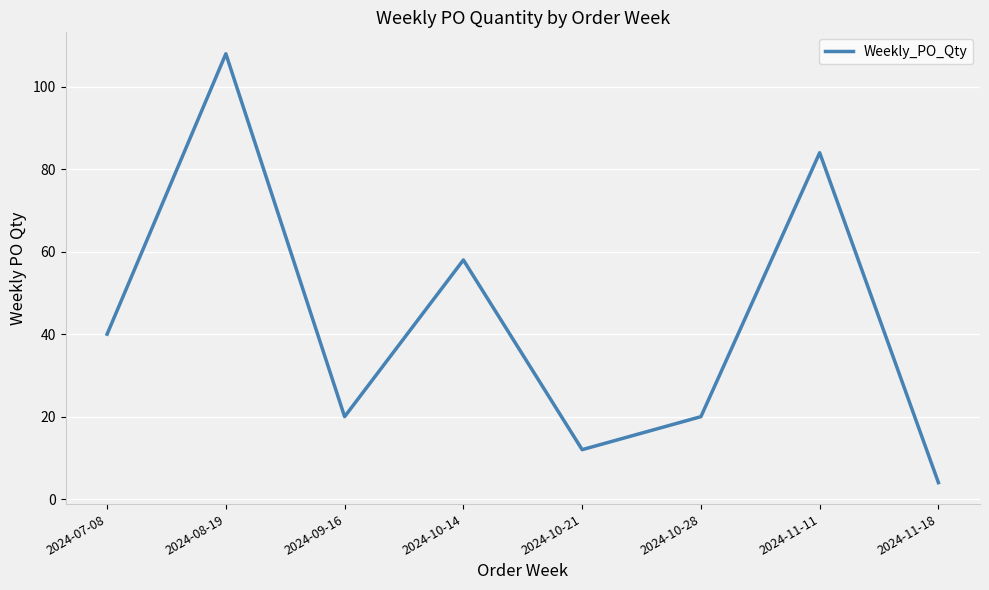

How many interior local peaks (higher than both neighbors) does the data have?

3